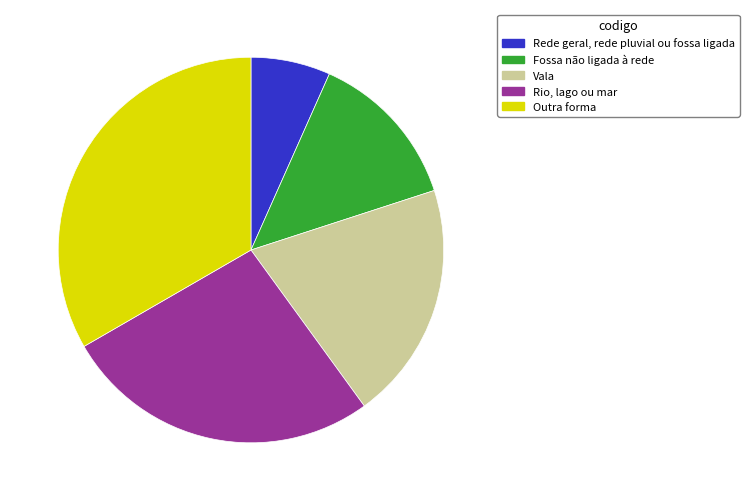

Does Rio, lago ou mar account for over 50% of the chart?

No